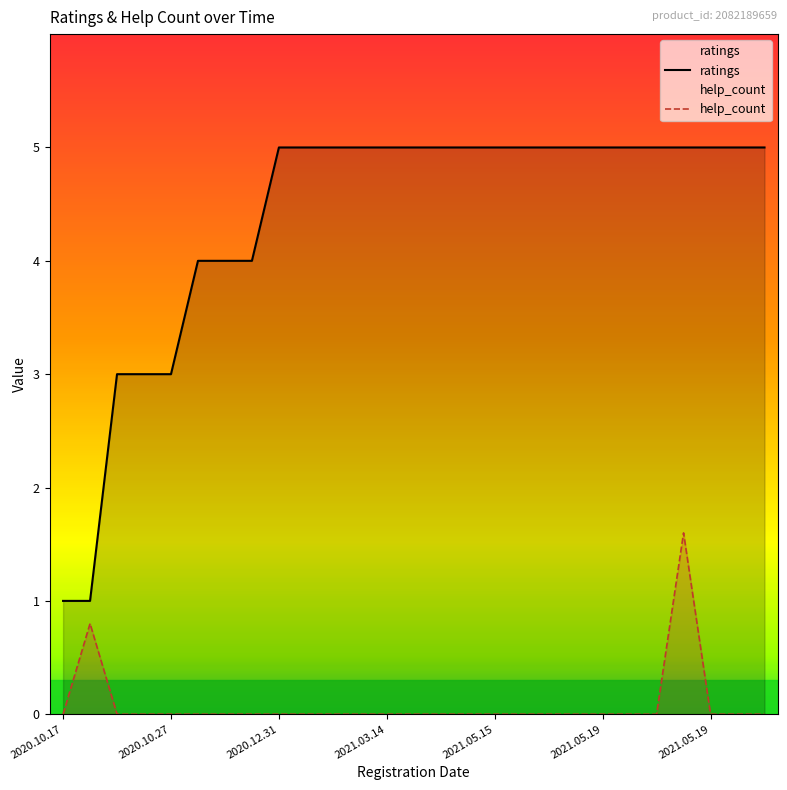

The value of help_count at 2021.05.20 is 0.0. True or false?

True